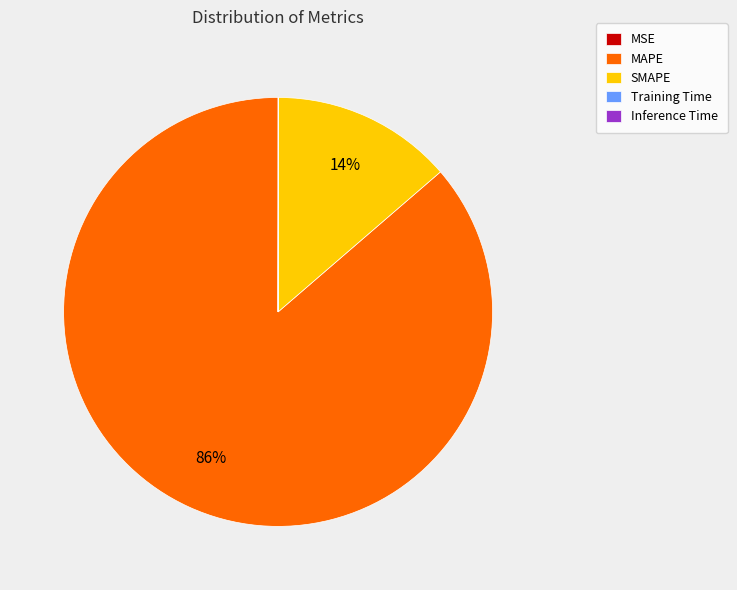

To the nearest percent, what is the difference between the largest and smallest slice percentages?

86%